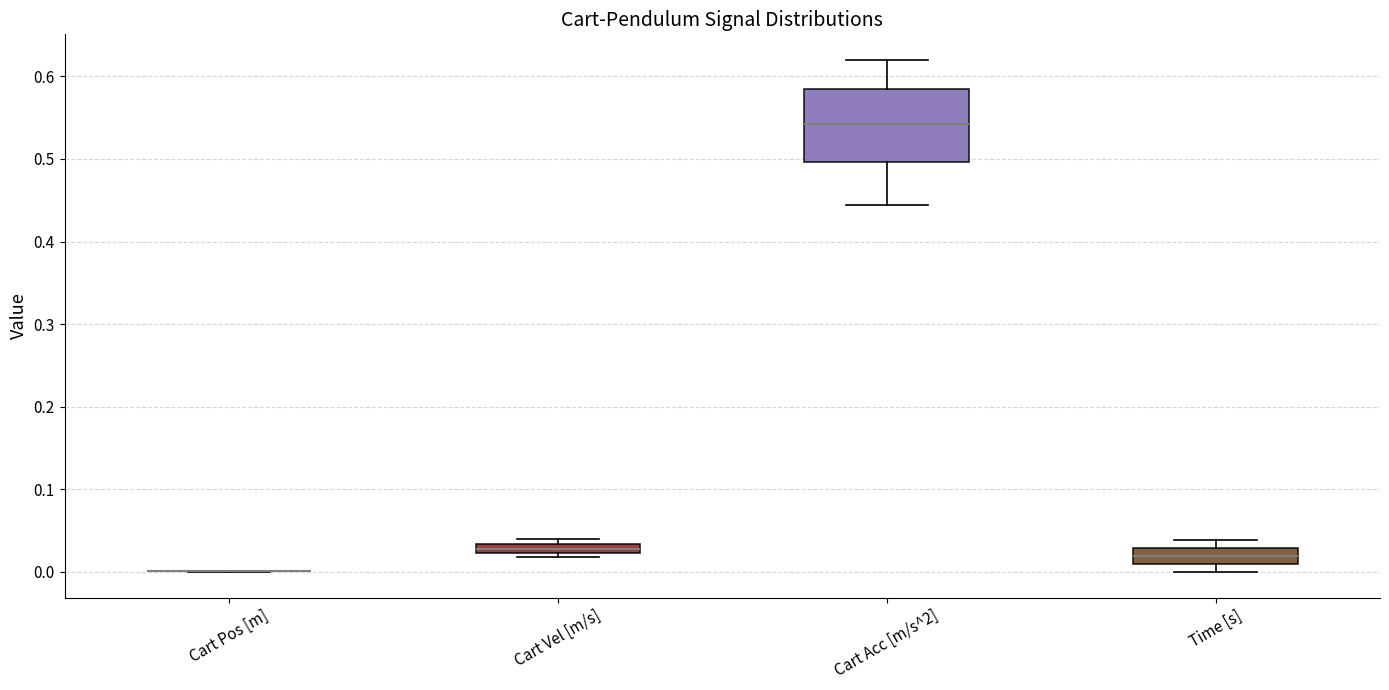

Which box is the tallest, from its lower edge to its upper edge?

Cart Acc [m/s^2]